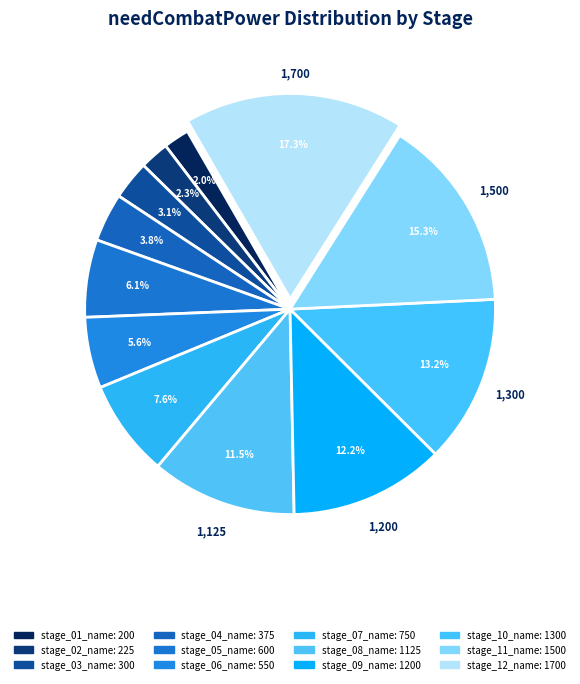

What percentage is the stage_05_name slice, to the nearest percent?

6%